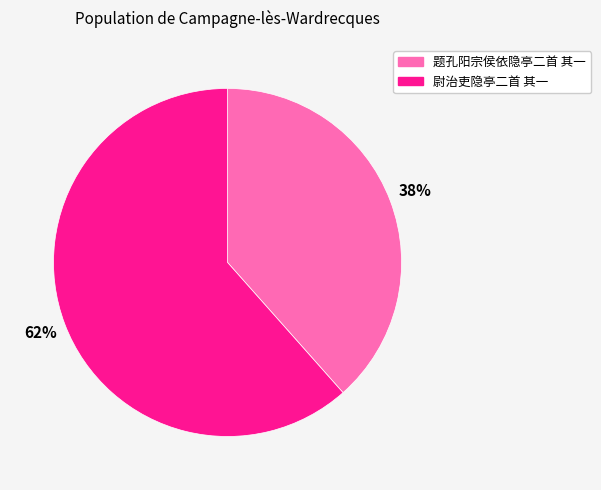

What percentage is the 尉治吏隐亭二首 其一 slice, to the nearest percent?

62%